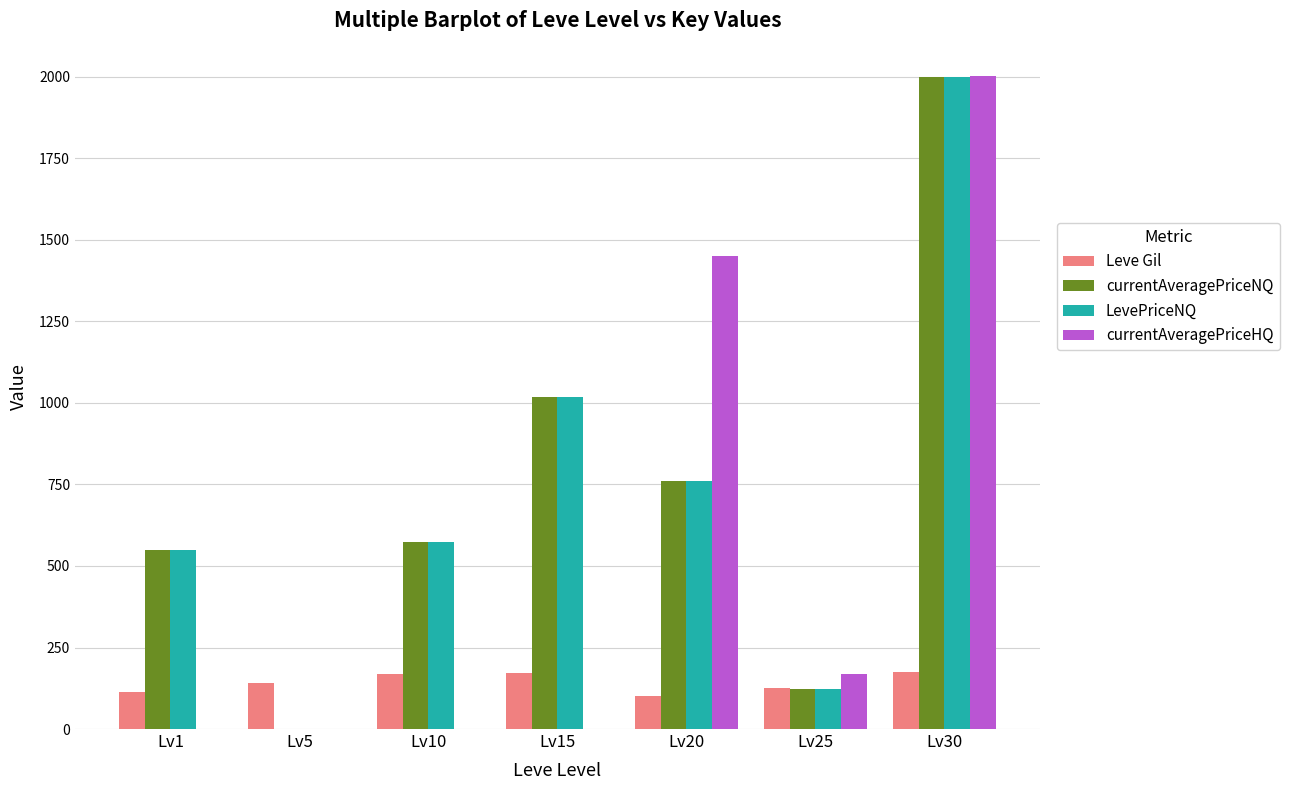

Which series has the largest range (max minus min)?

currentAveragePriceHQ